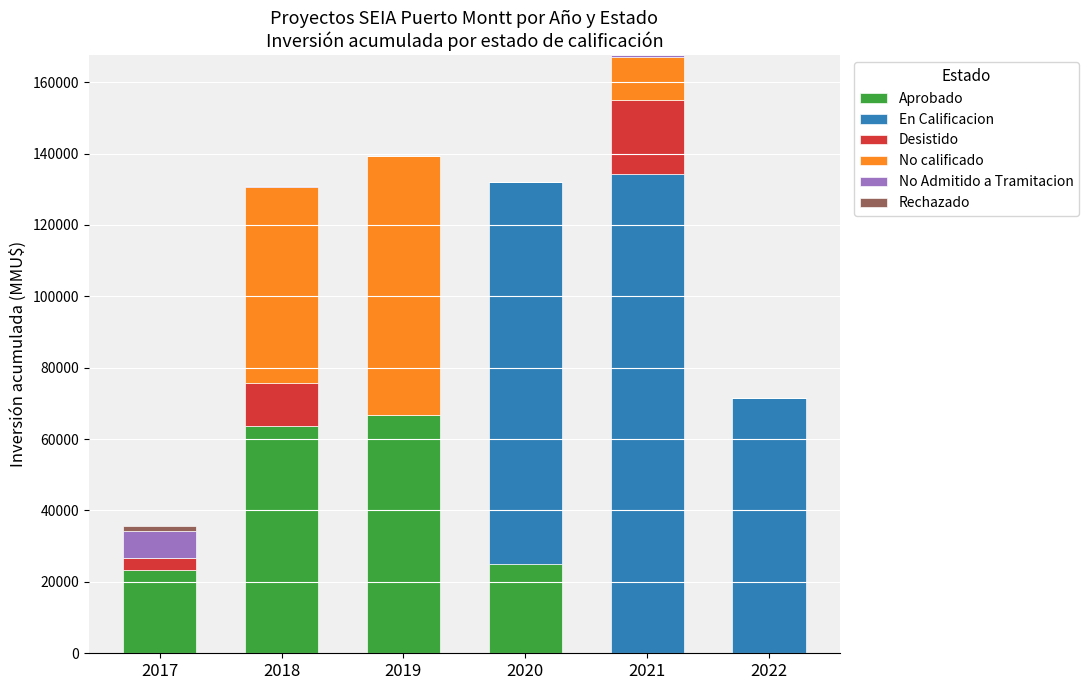

What is the highest value of the Aprobado series?

66847